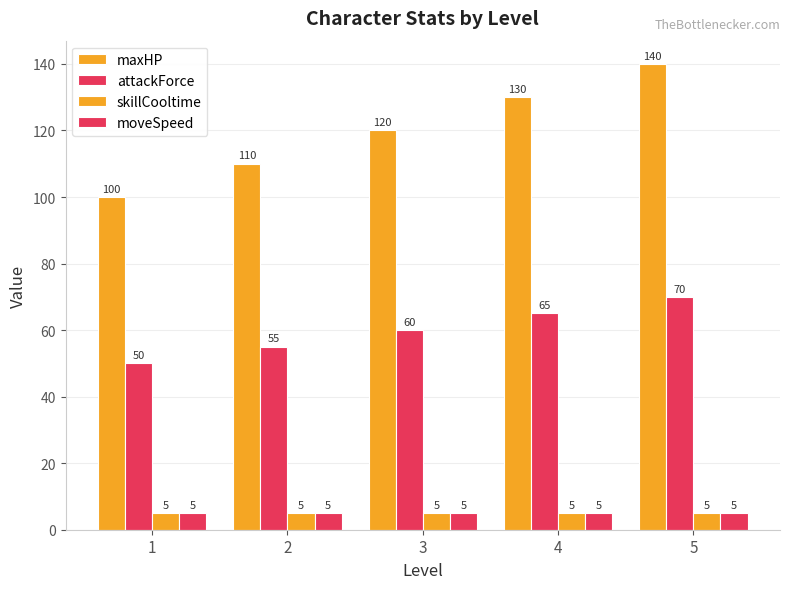

What is the greatest value displayed?

140